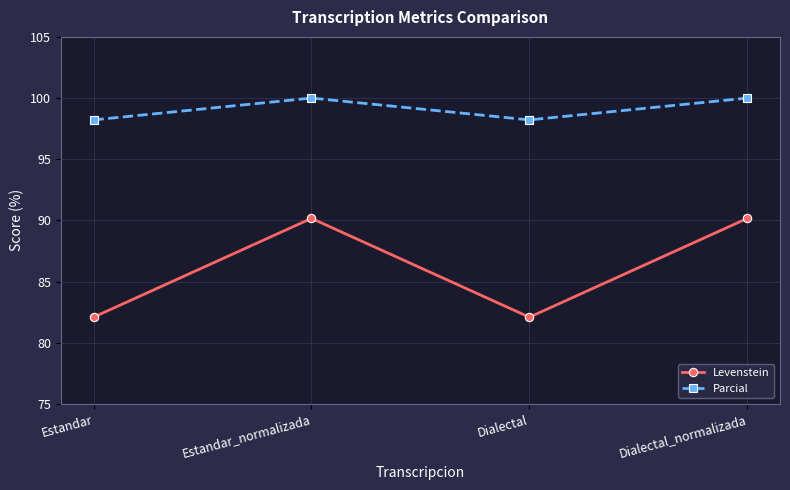

Rank the series by their average value, from highest to lowest.

Parcial, Levenstein